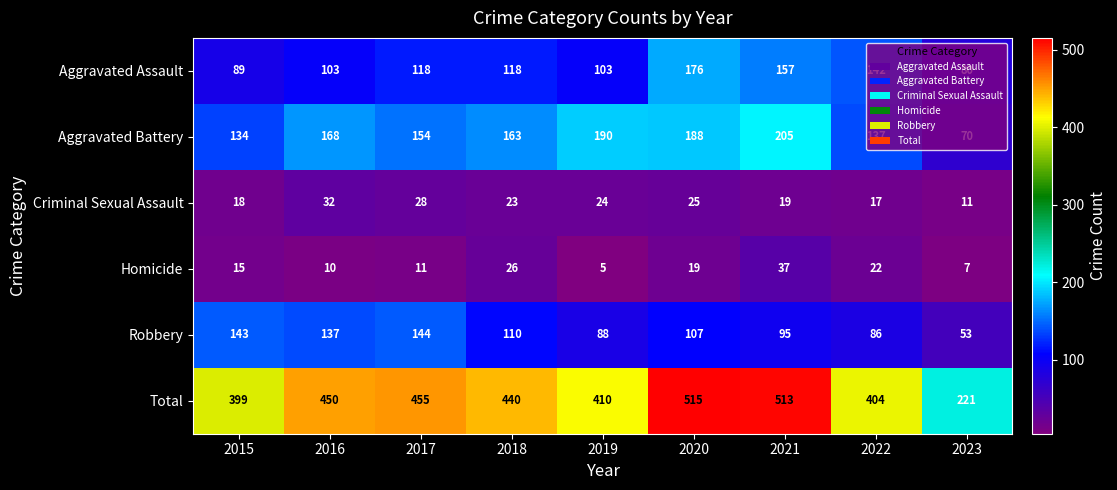

At how many categories does at least one series exceed 357?

8